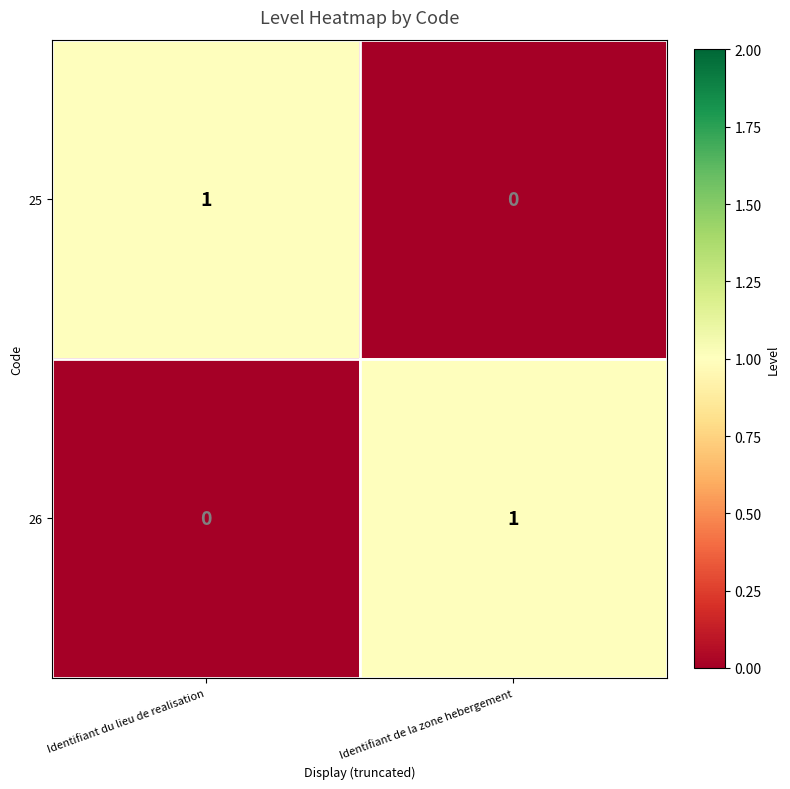

At which label is 25 closest to 0?

Identifiant de la zone hebergement